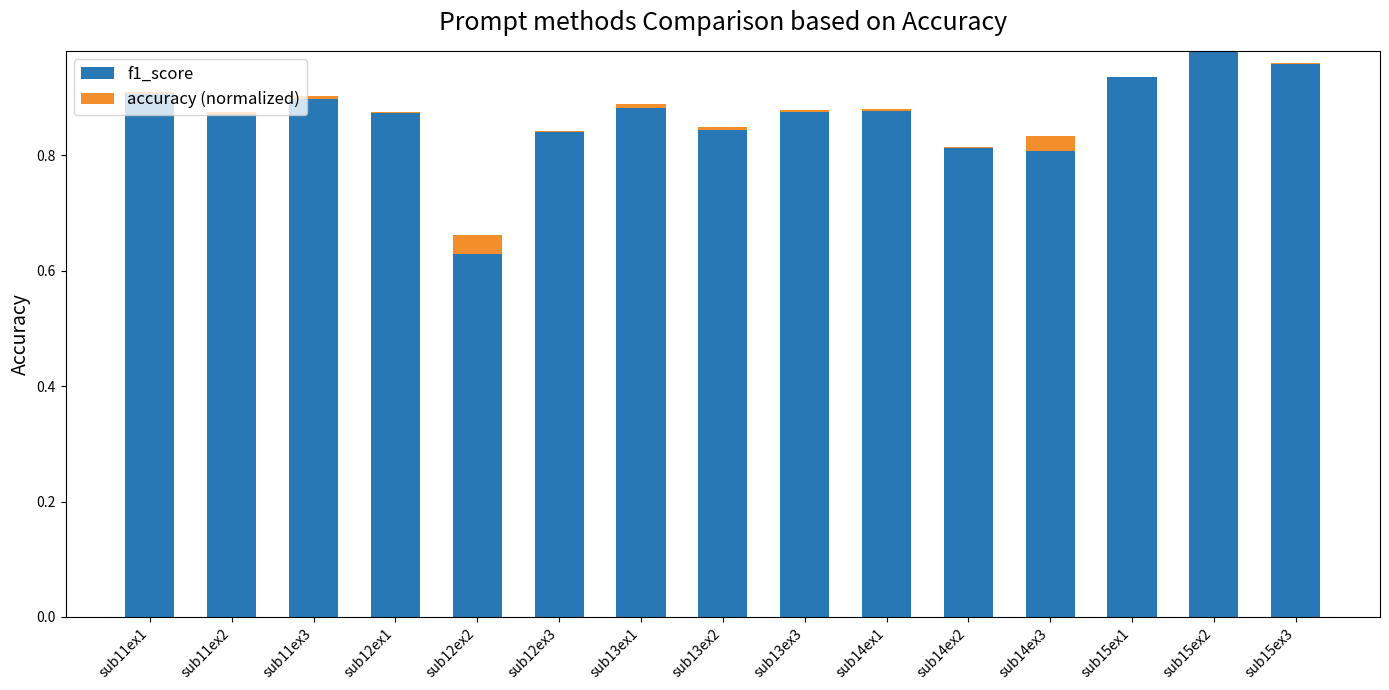

How many values in the accuracy (normalized) series exceed 0?

12